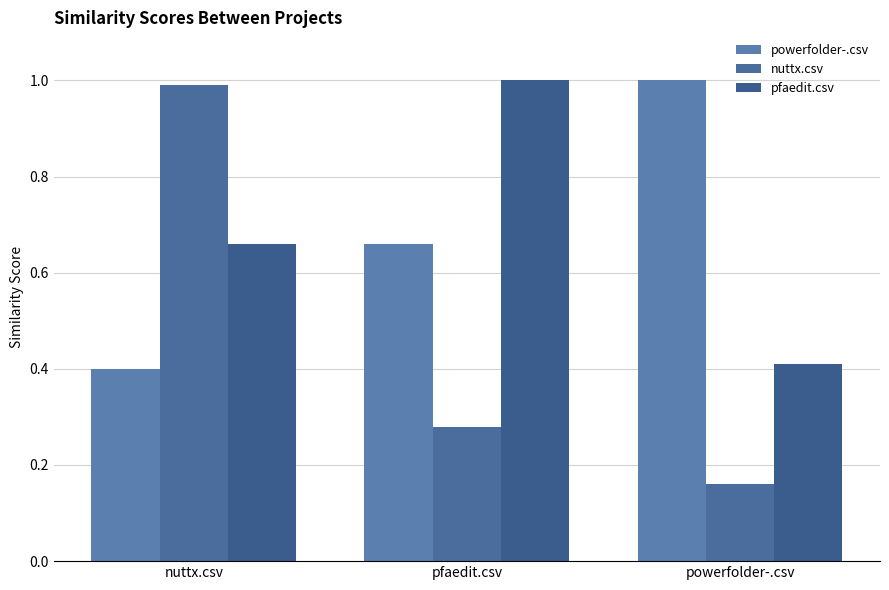

What is the label of the 1st bar from the right?

powerfolder-.csv